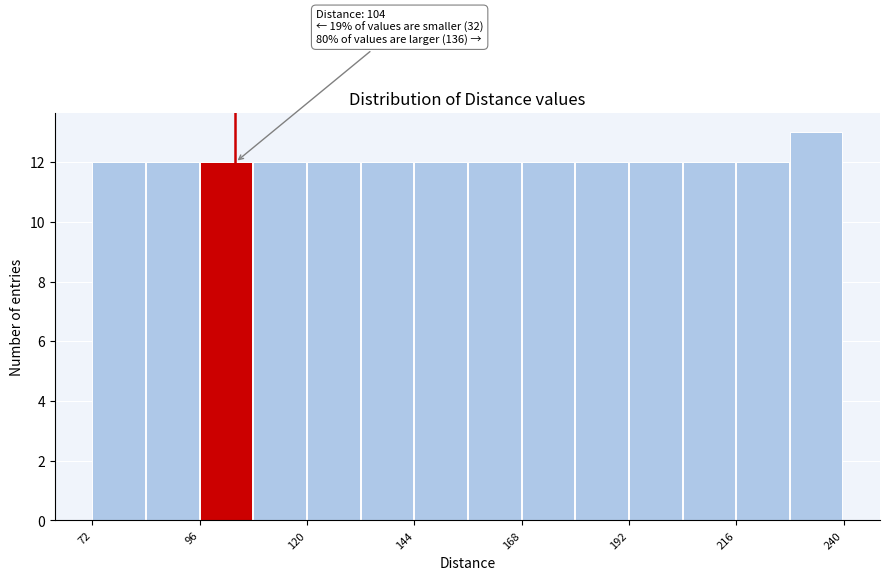

Read against the x-axis, roughly where is the centre of the tallest bar?

235